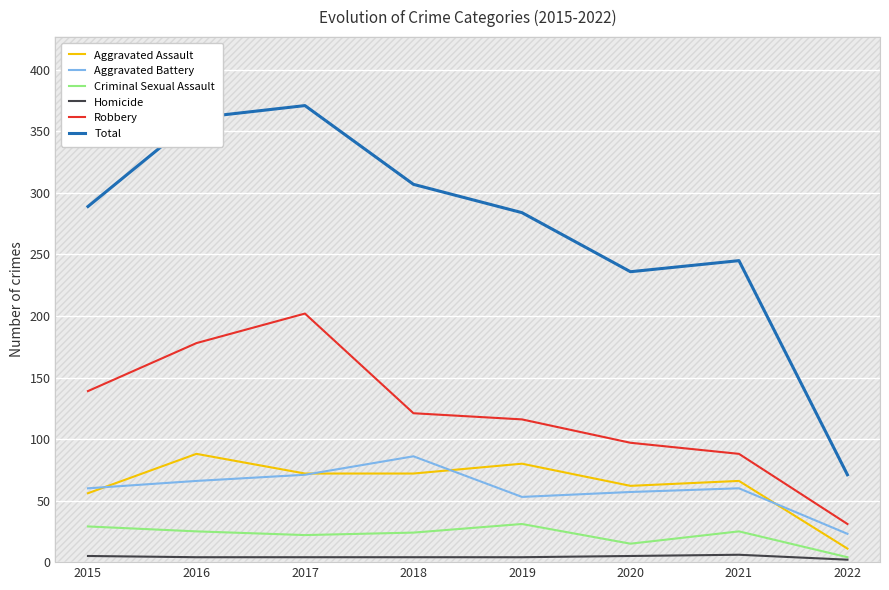

At which label does Aggravated Assault first exceed 72?

2016